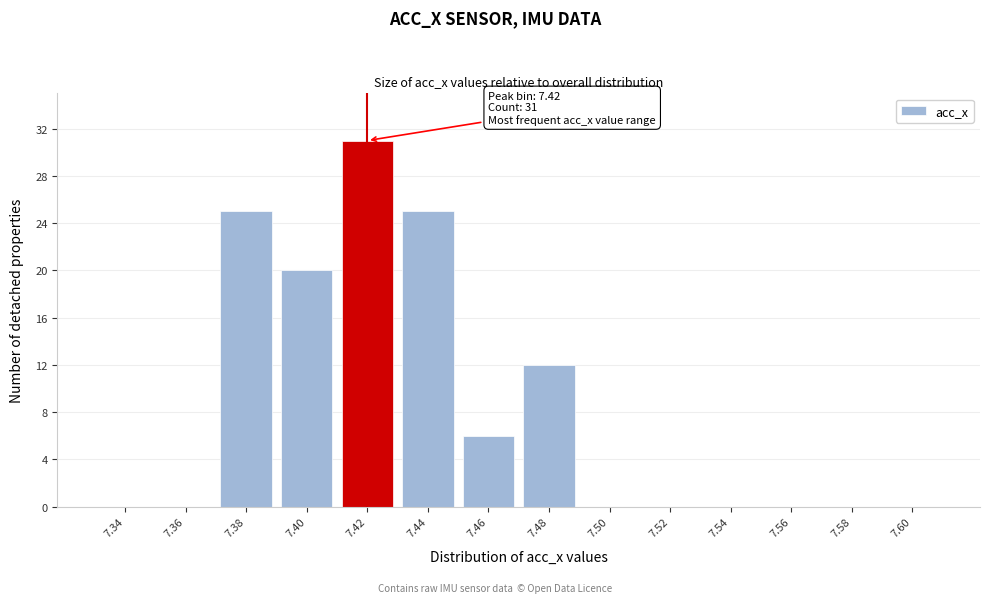

Over which range of the x-axis is the bar tallest?

7.41 to 7.43